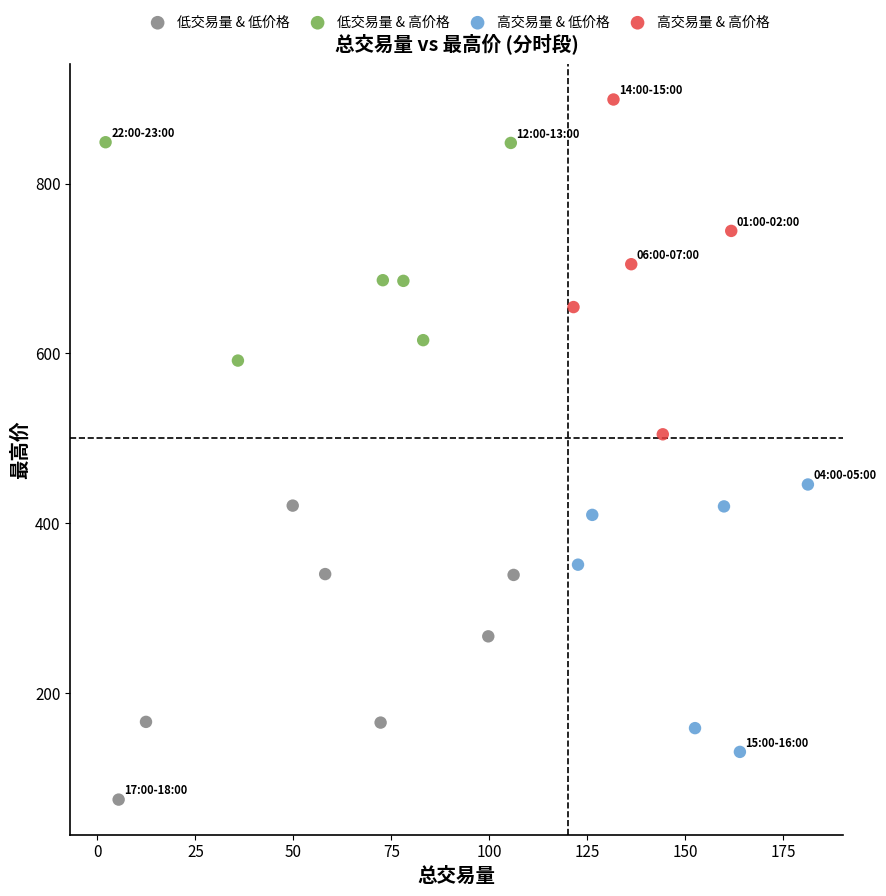

Which series reaches the maximum Y coordinate?

高交易量 & 高价格